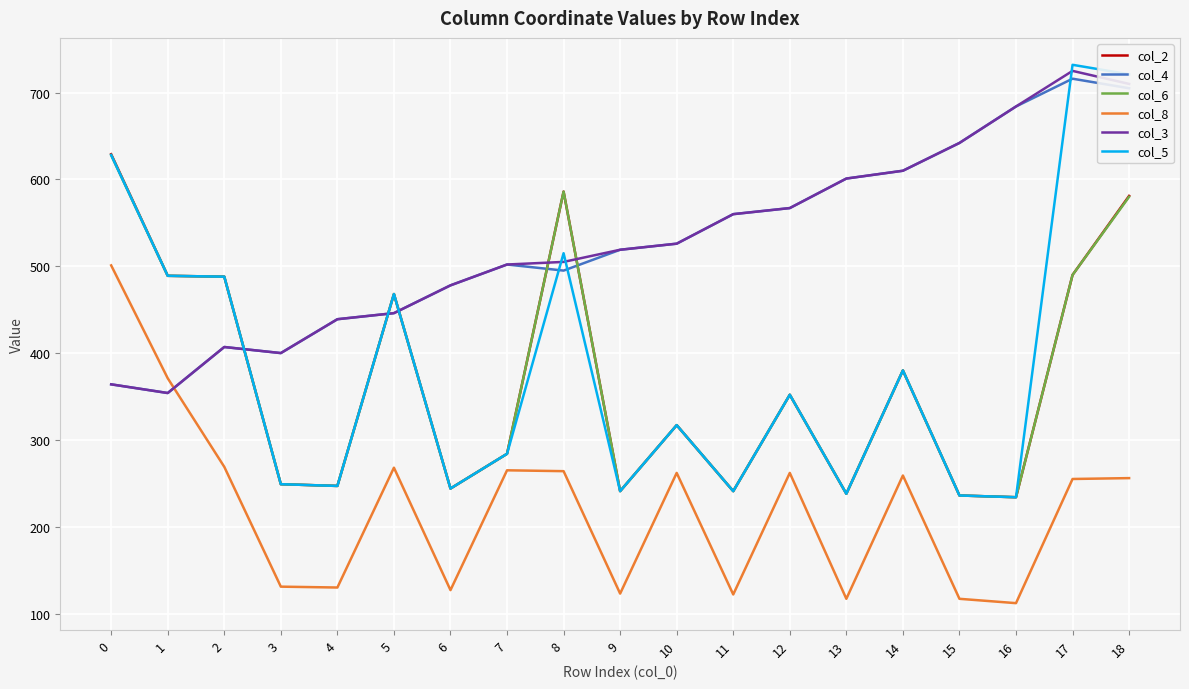

Which category has the lowest value in the col_3 series?

1